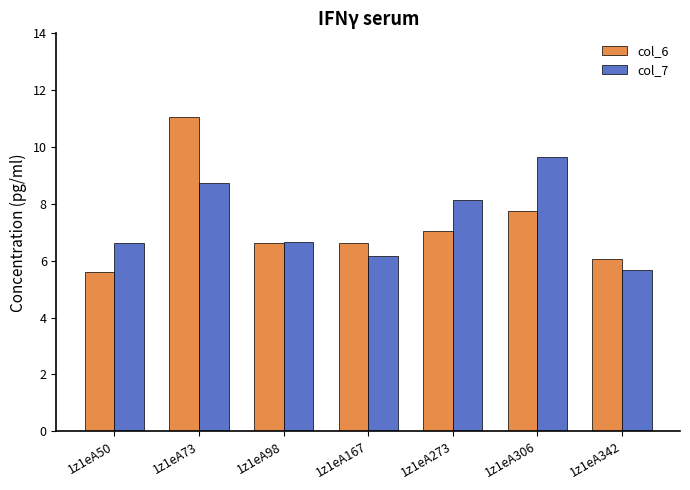

What is the value of the col_7 bar at the 6th from the left?

9.6